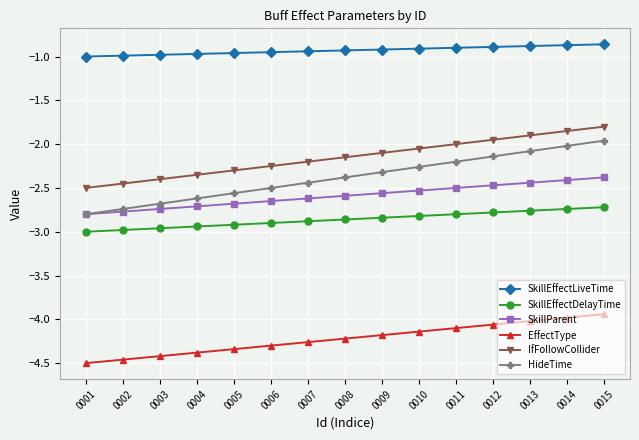

Which series has the widest spread of values?

HideTime